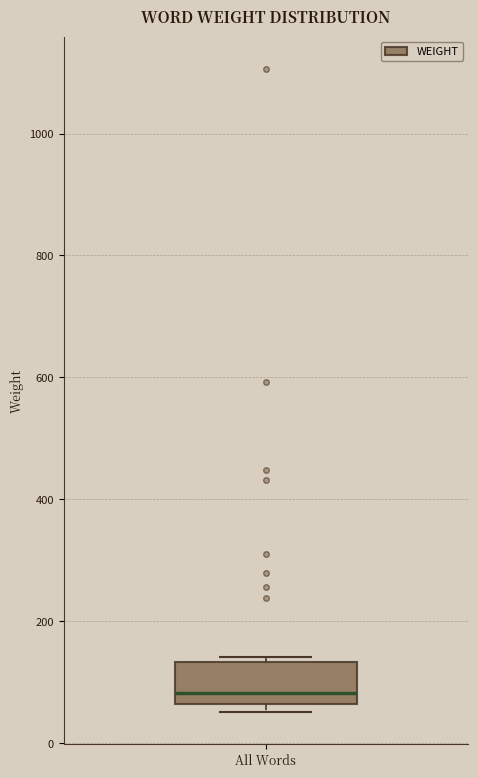

Transcribe this box plot: give where the median line is, the range the box spans, and where the two whiskers end, as read against the y-axis. The values are not printed on the chart, so give them approximately, as read against the axis.

median 80, box 60 to 140, whiskers 60 (just below the box's lower edge) to 140 (just above the box's upper edge)